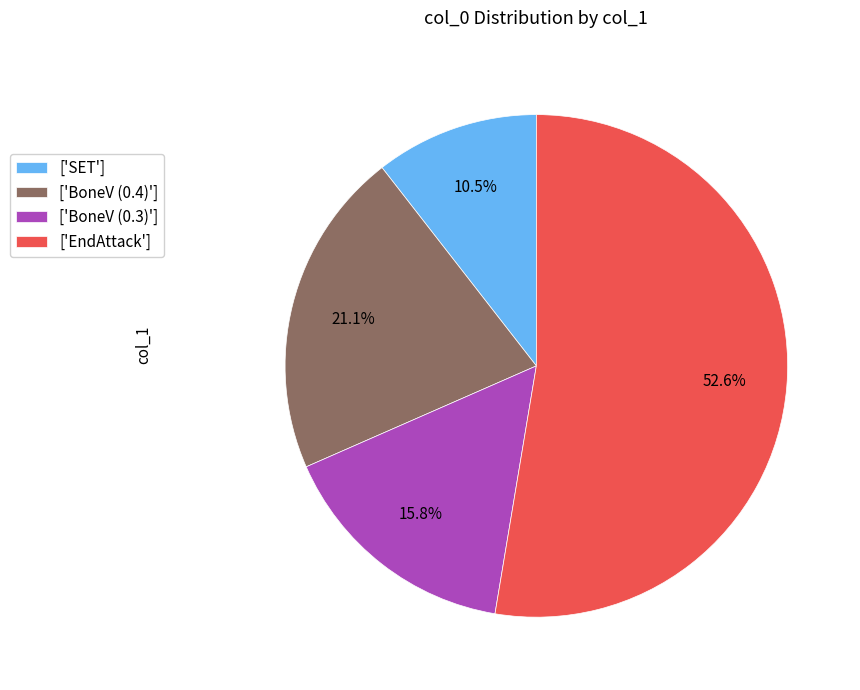

What is the largest slice in the pie chart?

['EndAttack']